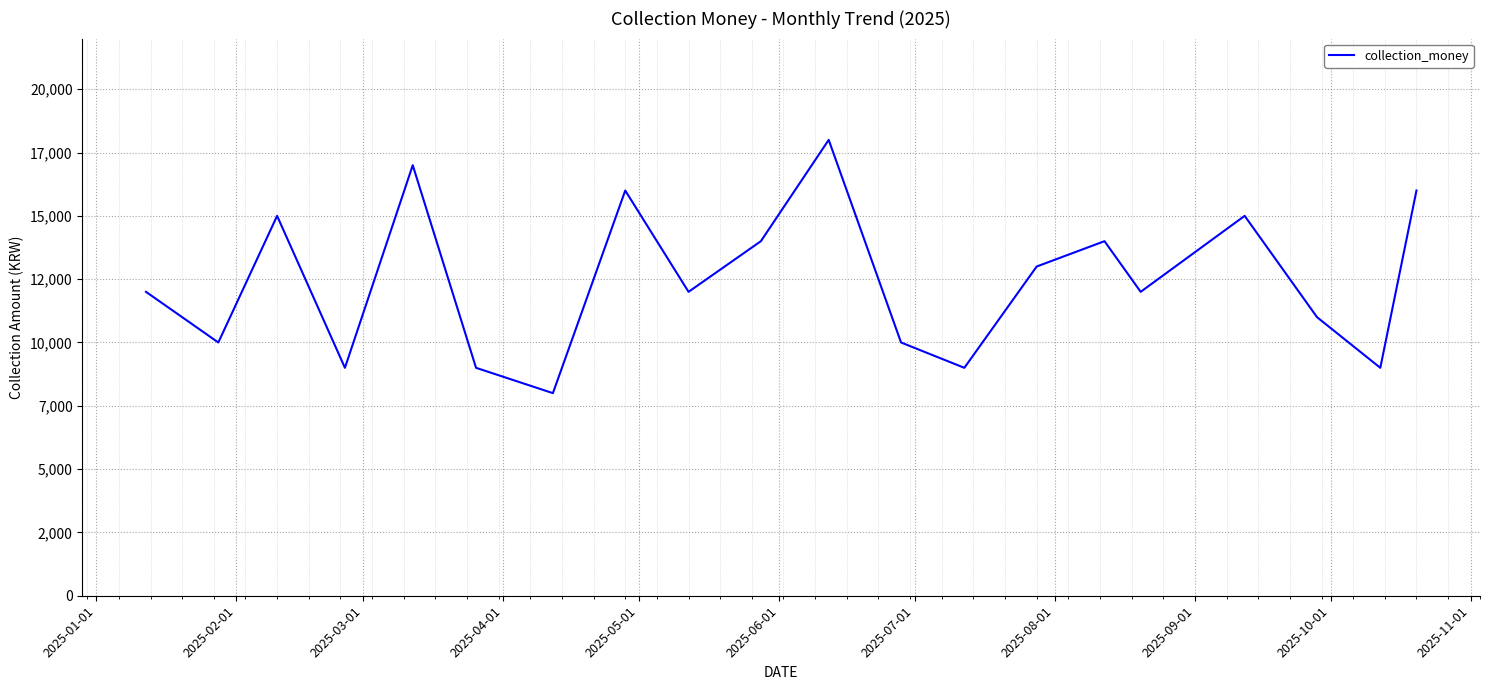

Is this an area chart (filled region under the line)?

No